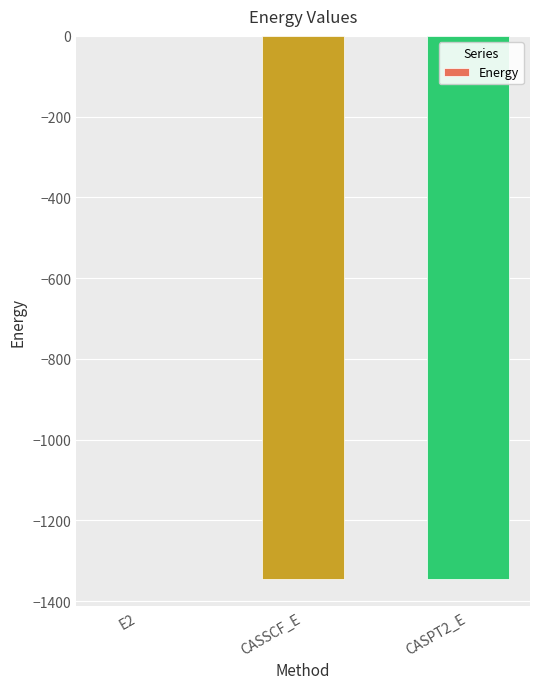

Which label corresponds to the largest value in the chart?

E2